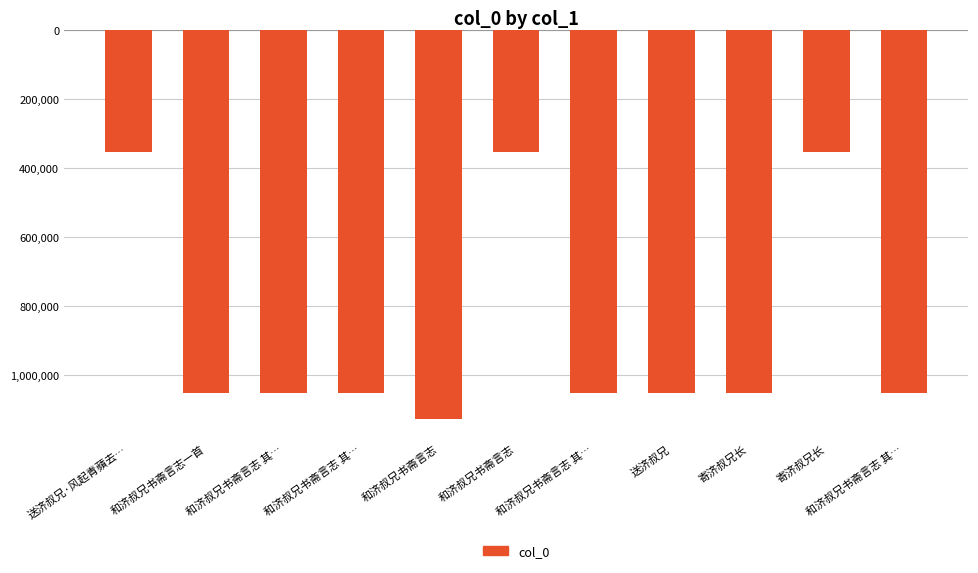

Does the chart contain any negative values?

Yes